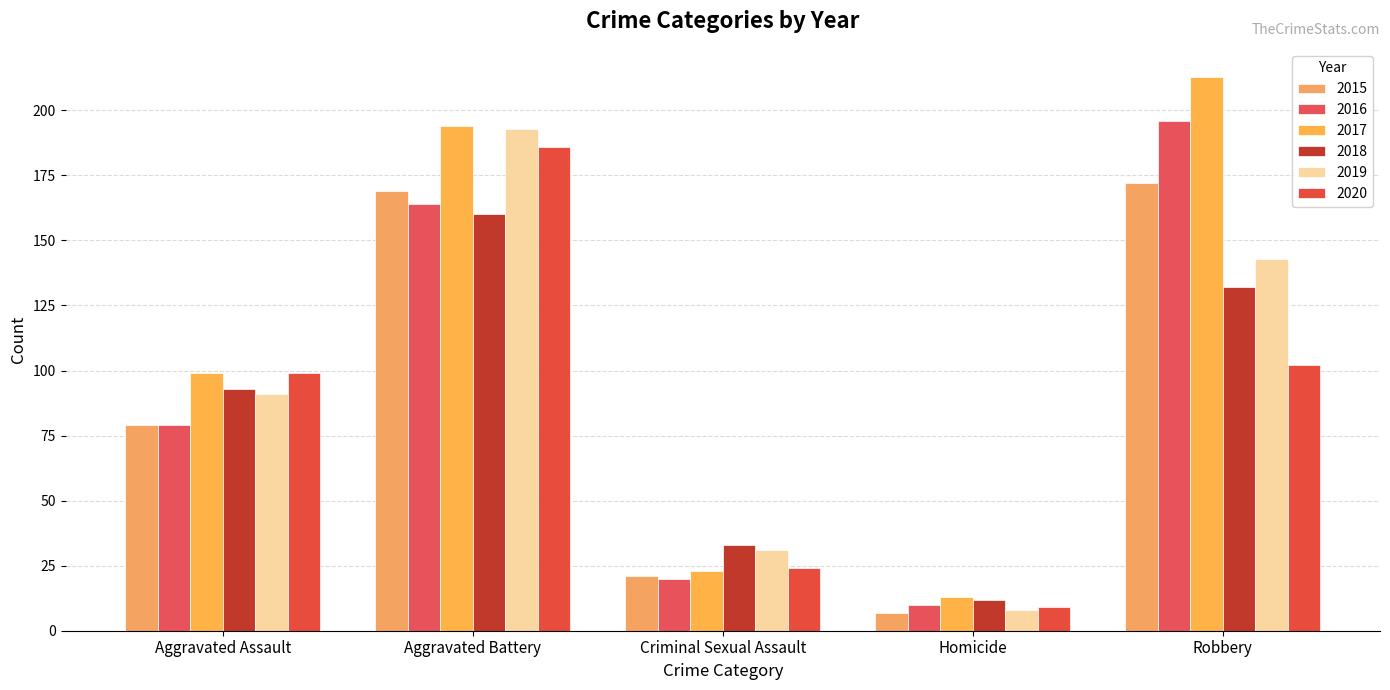

How many data points in 2020 are less than 99?

2